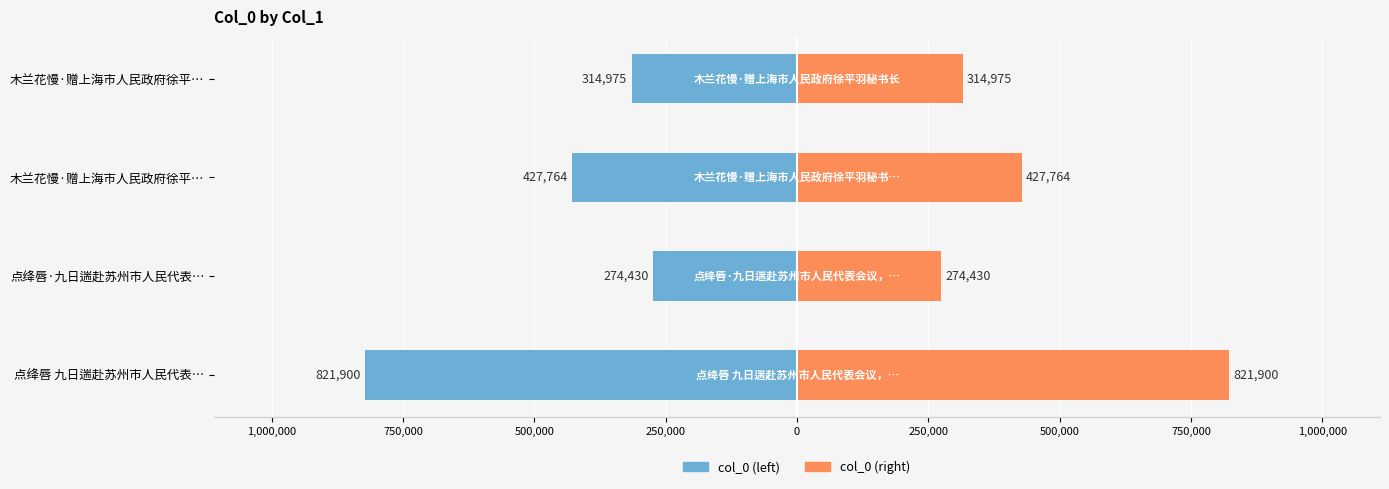

How many data points in col_0 (right) are above 427764?

1